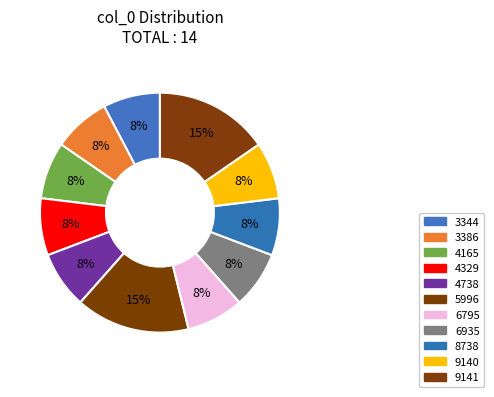

Count the number of slices in the pie.

11